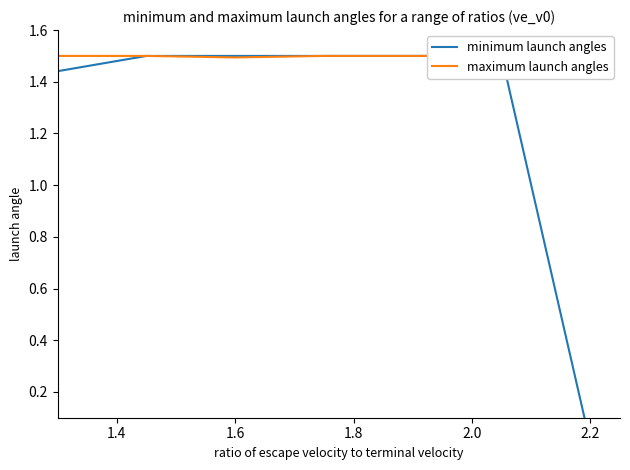

What is the maximum value shown in the chart?

1.5